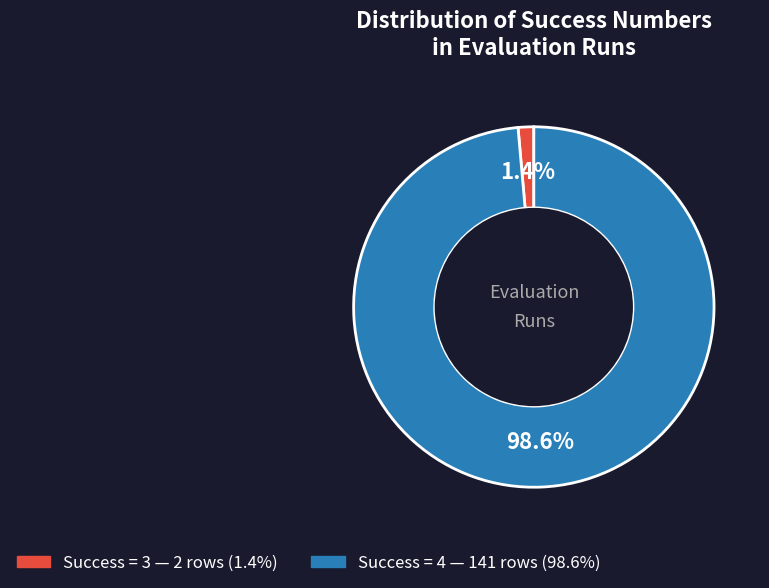

Does any single category account for the majority?

Yes